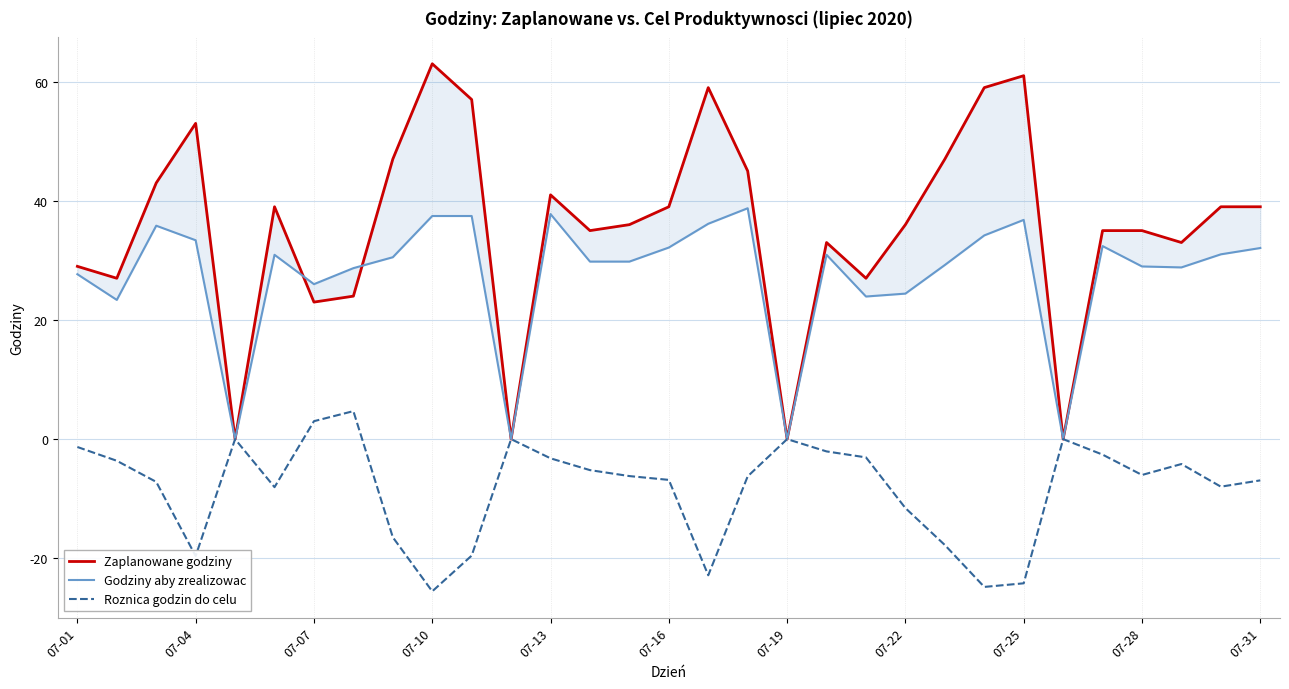

True or false: Roznica godzin do celu has a value of -3.2 at 07-13.

True